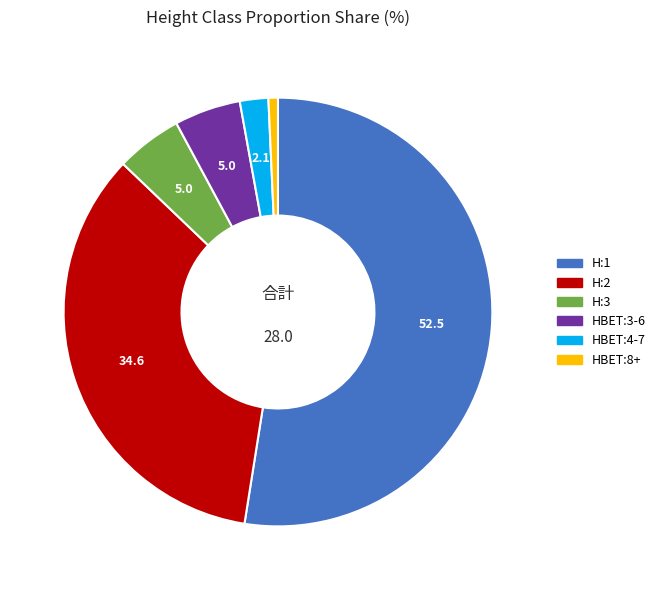

Combined, do HBET:3-6 and H:1 account for over 50%?

Yes